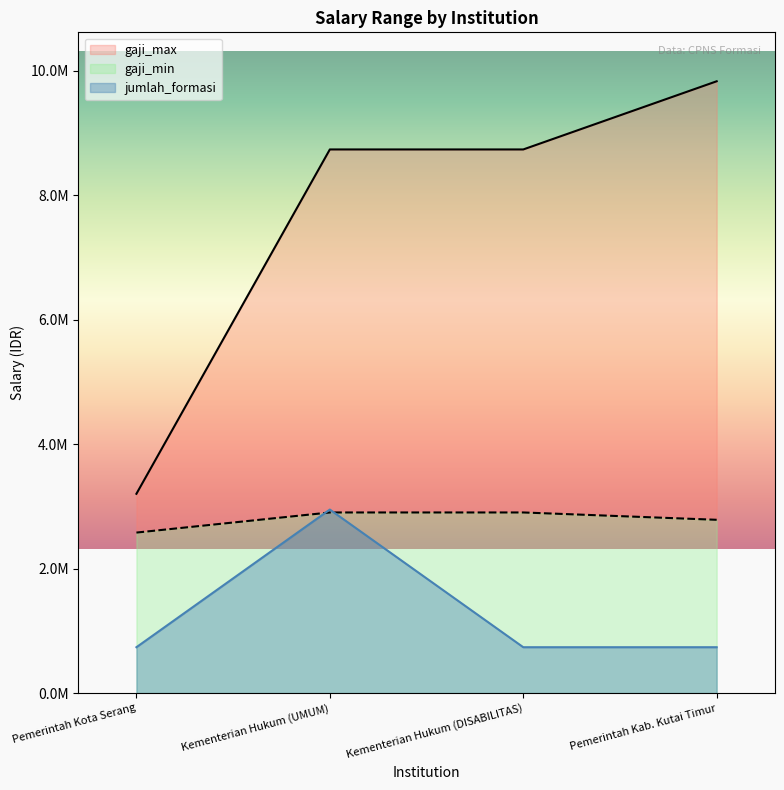

What are all the series names shown in the legend?

gaji_min, gaji_max, jumlah_formasi